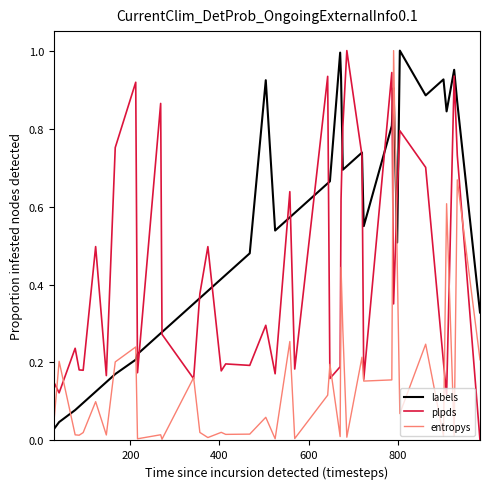

True or false: plpds has more than 1 points higher than both neighbors.

True